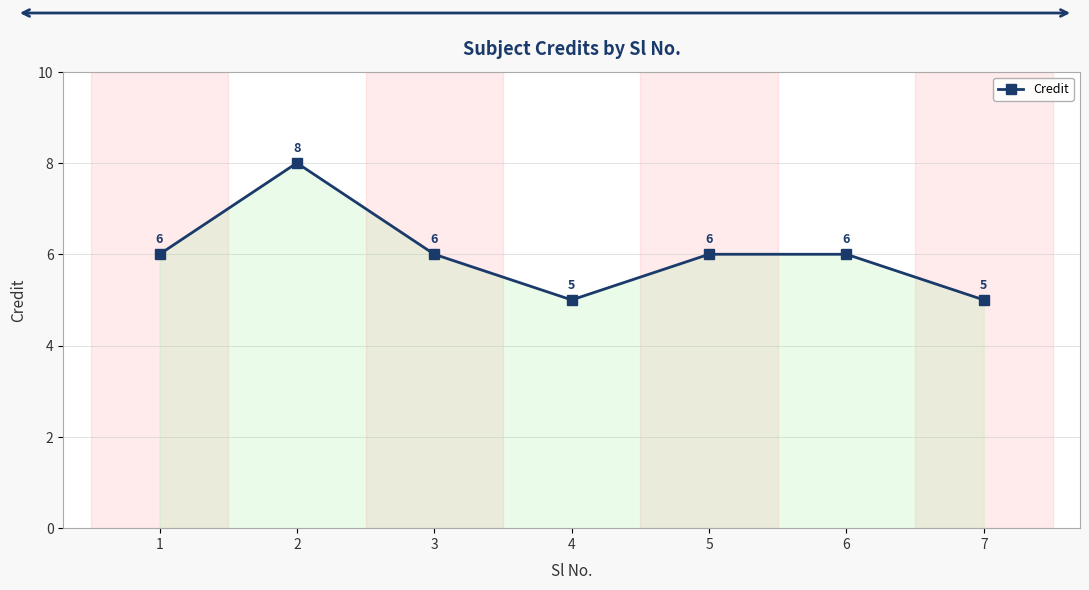

What is the sum of the values at 3 and 5?

12